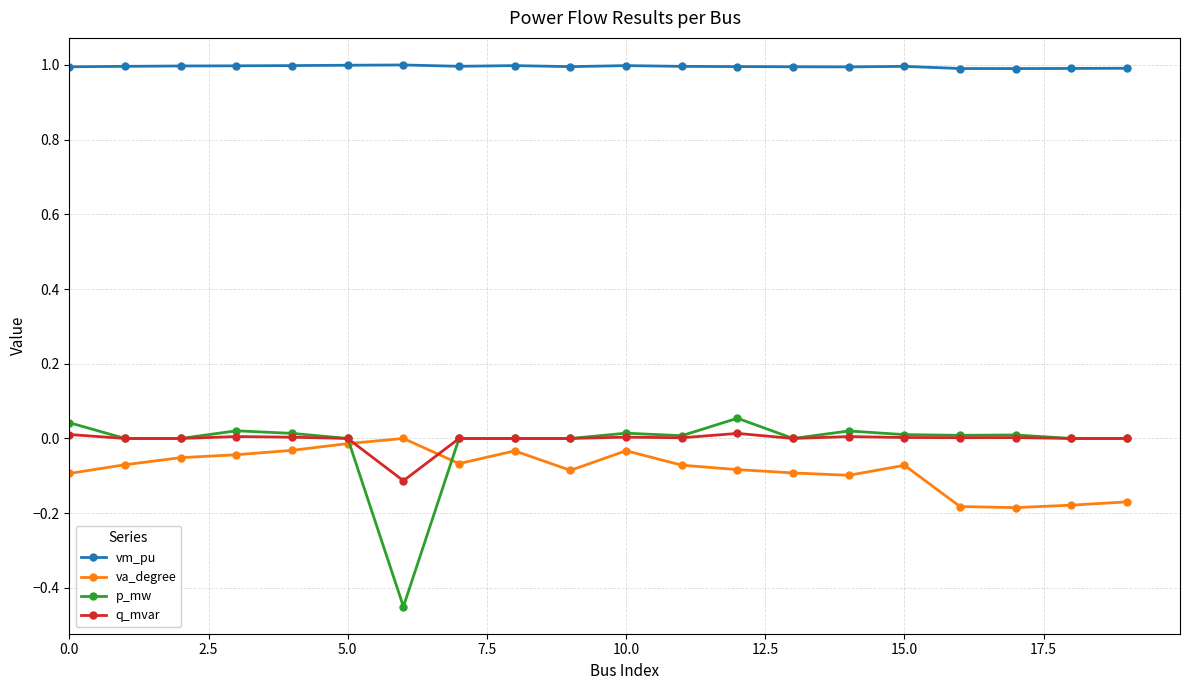

True or false: p_mw has more than 1 points higher than both neighbors.

True